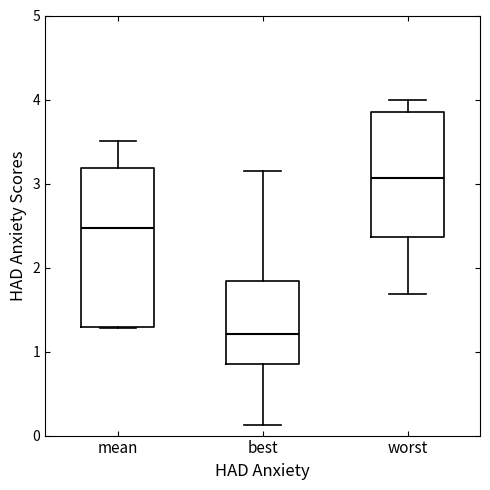

Reading left to right, read every box against the y-axis: the position of its median line, the range the box covers, and the ends of its whiskers. The values are not printed on the chart, so give them approximately, as read against the axis.

mean: median 2.5, box 1.3 to 3.2, whiskers 1.3 to 3.5
best: median 1.2, box 0.9 to 1.8, whiskers 0.1 to 3.2
worst: median 3.1, box 2.4 to 3.9, whiskers 1.7 to 4.0